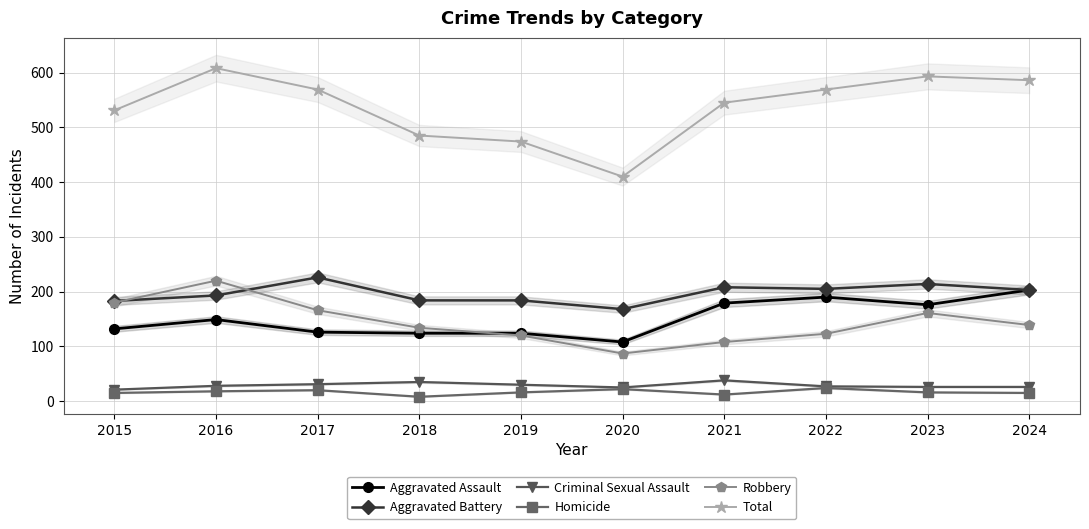

Where does the Homicide series first go above 16?

2016